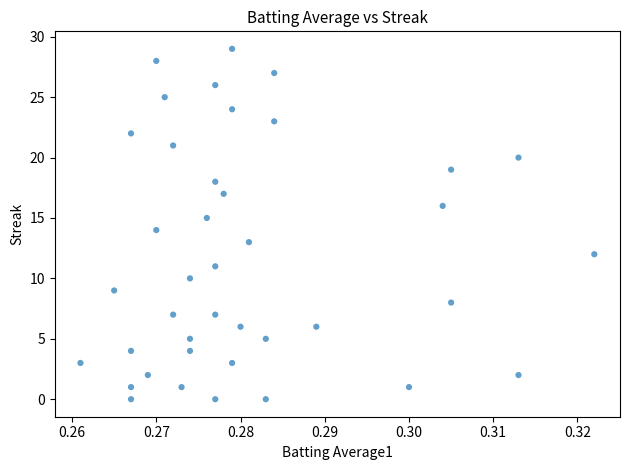

What is the range of Y values (max minus min)?

29